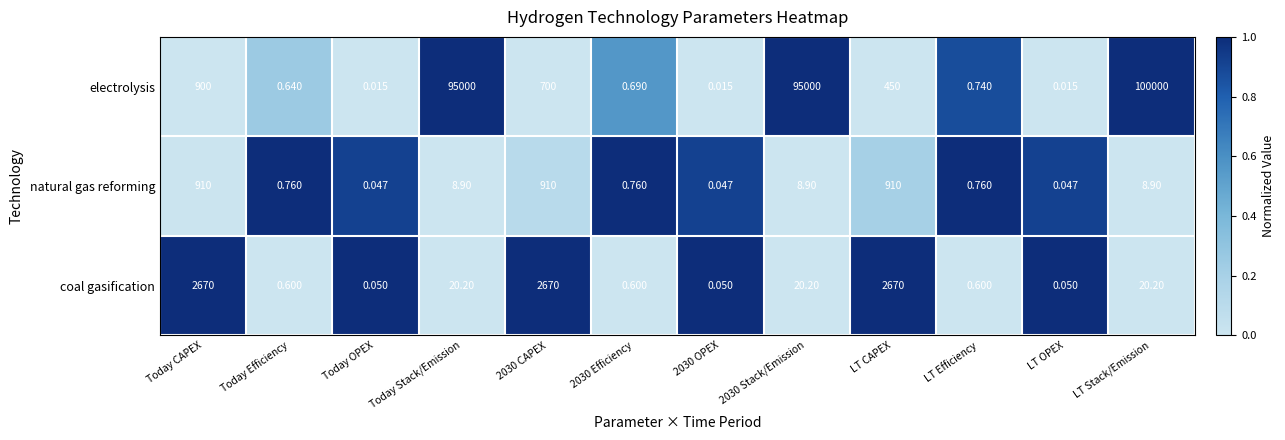

What is the maximum value shown in the chart?

100000.0